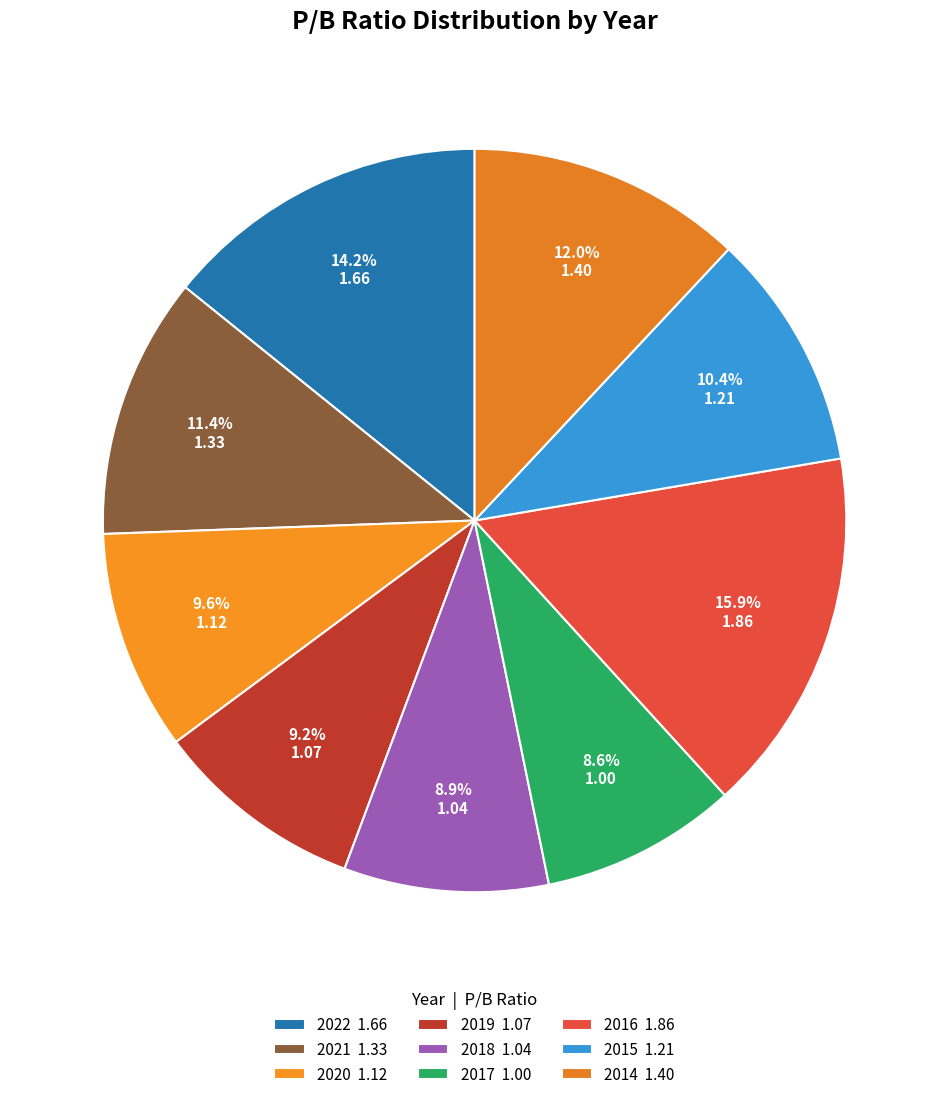

Which slice is the largest?

2016